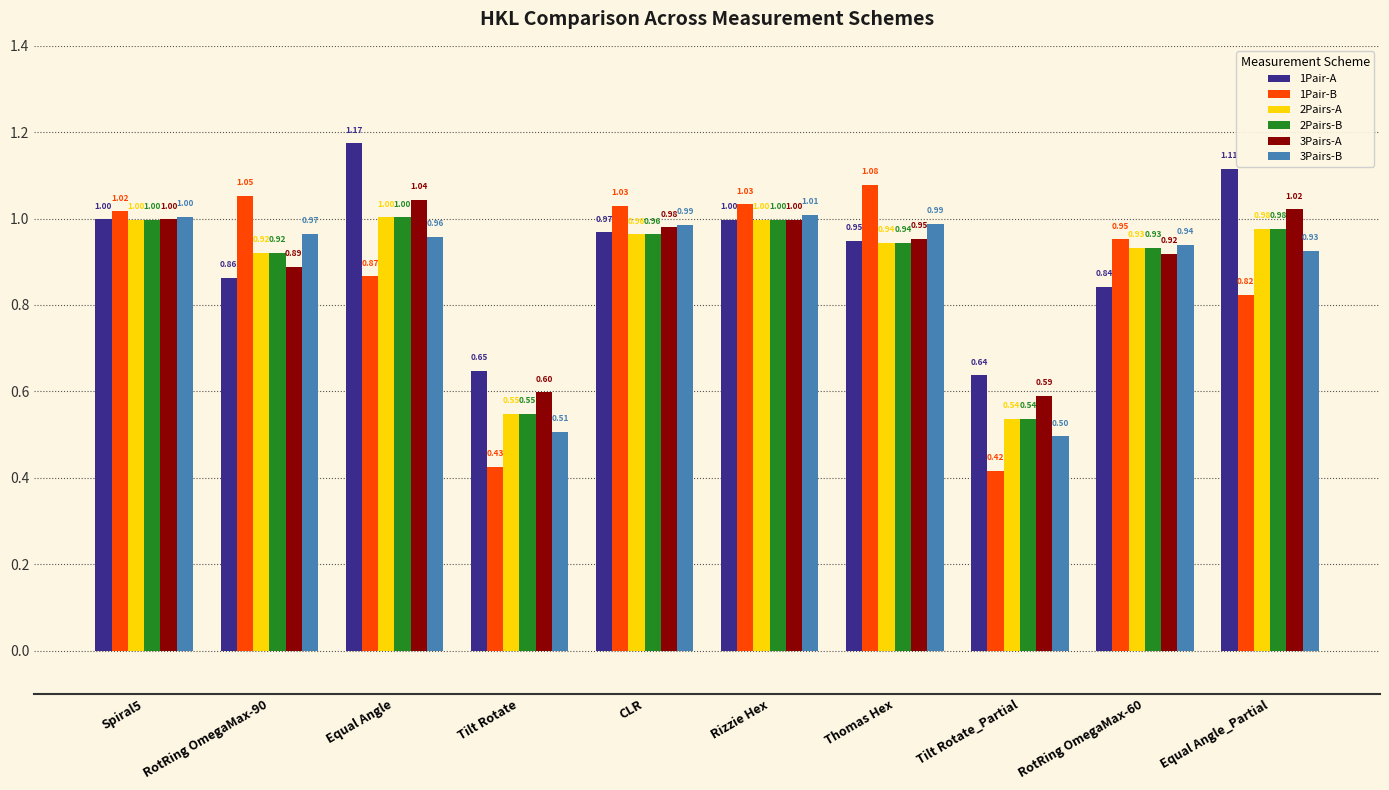

Which category has the lowest value in the 2Pairs-A series?

Tilt Rotate_Partial